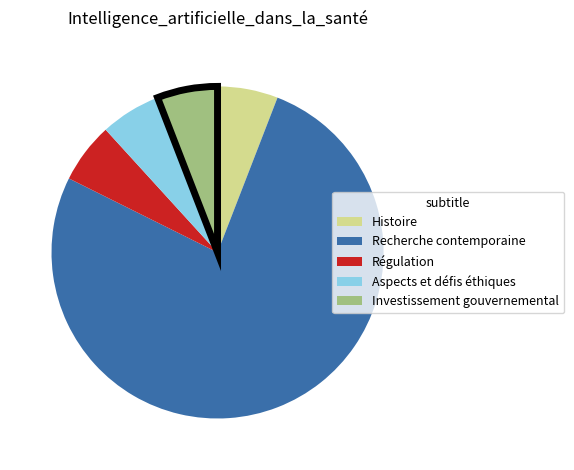

What is the largest slice in the pie chart?

Recherche contemporaine